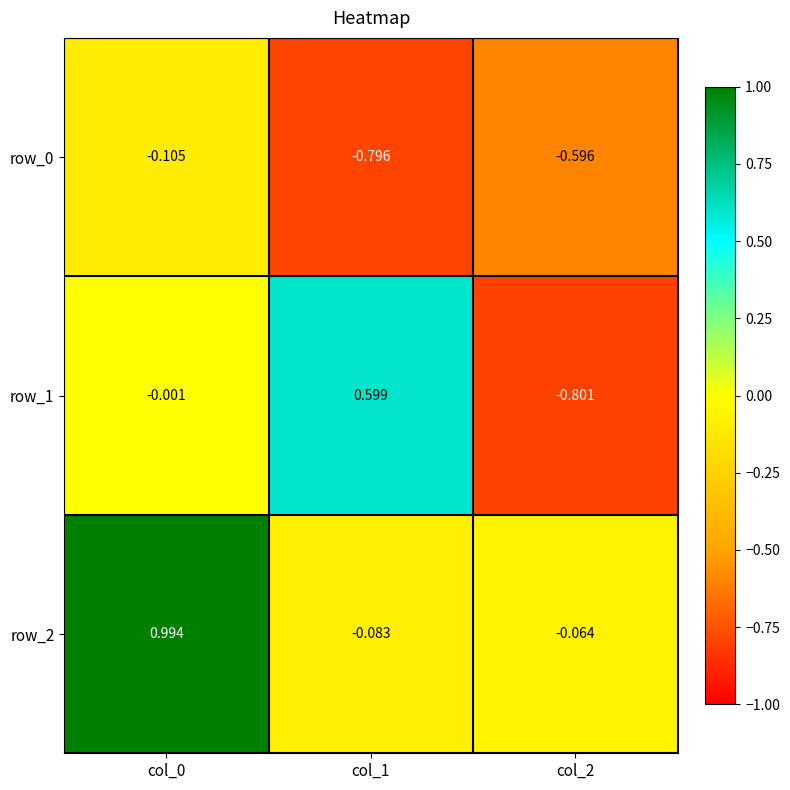

Is the value of row_1 at col_0 greater than the value of row_2 at col_0?

No